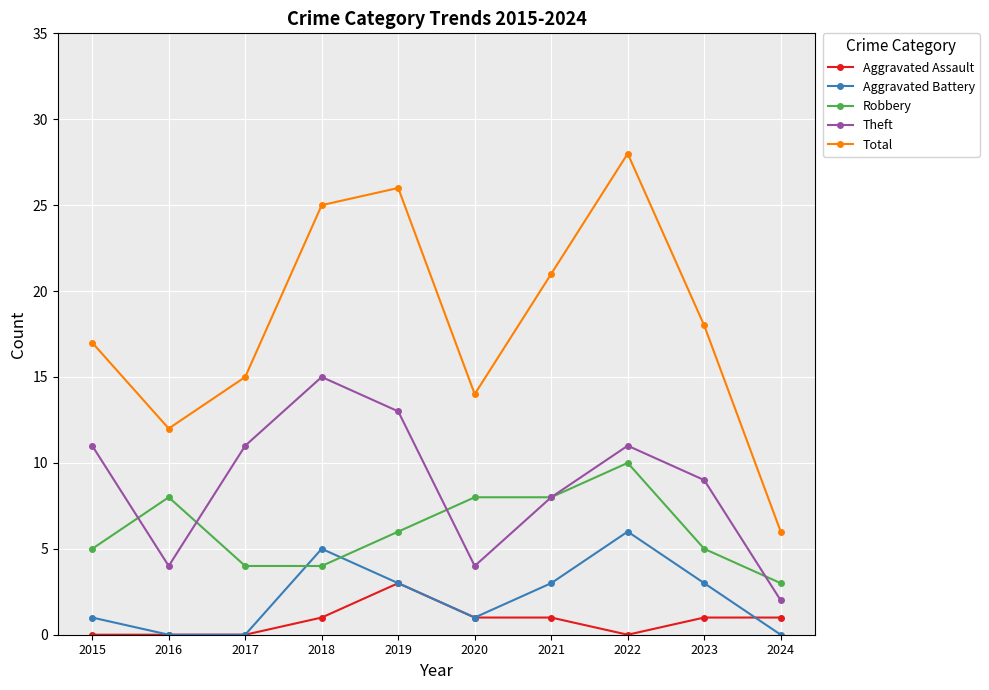

Count the number of data series in this chart.

5